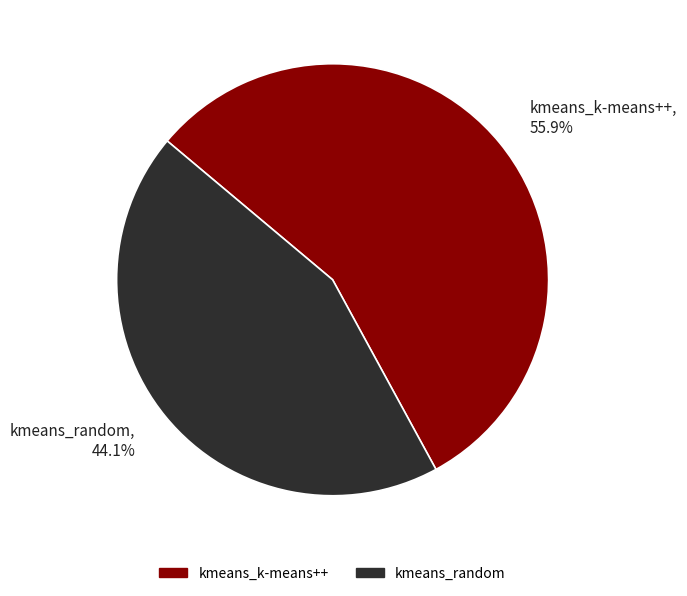

Which slice is the largest?

kmeans_k-means++